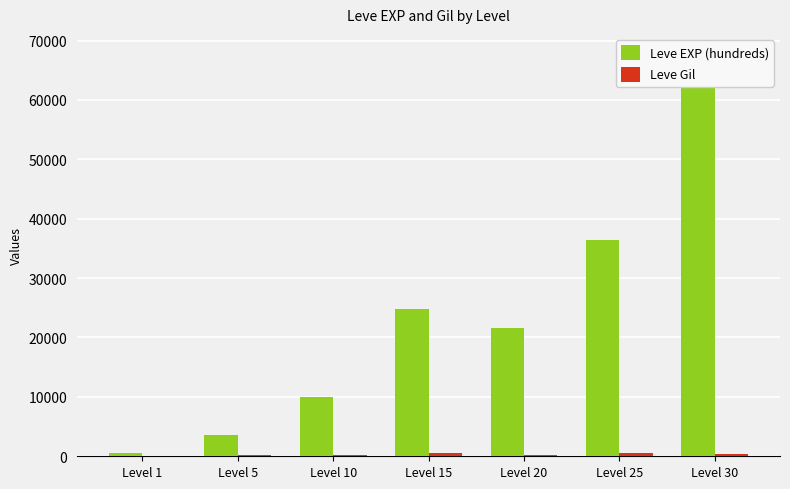

Reading left to right, extract all data points from this chart.

Leve EXP (hundreds): Level 1=630	Level 5=3600	Level 10=9990	Level 15=24790	Level 20=21600	Level 25=36390	Level 30=67730
Leve Gil: Level 1=113	Level 5=139	Level 10=293	Level 15=529	Level 20=290	Level 25=485	Level 30=463